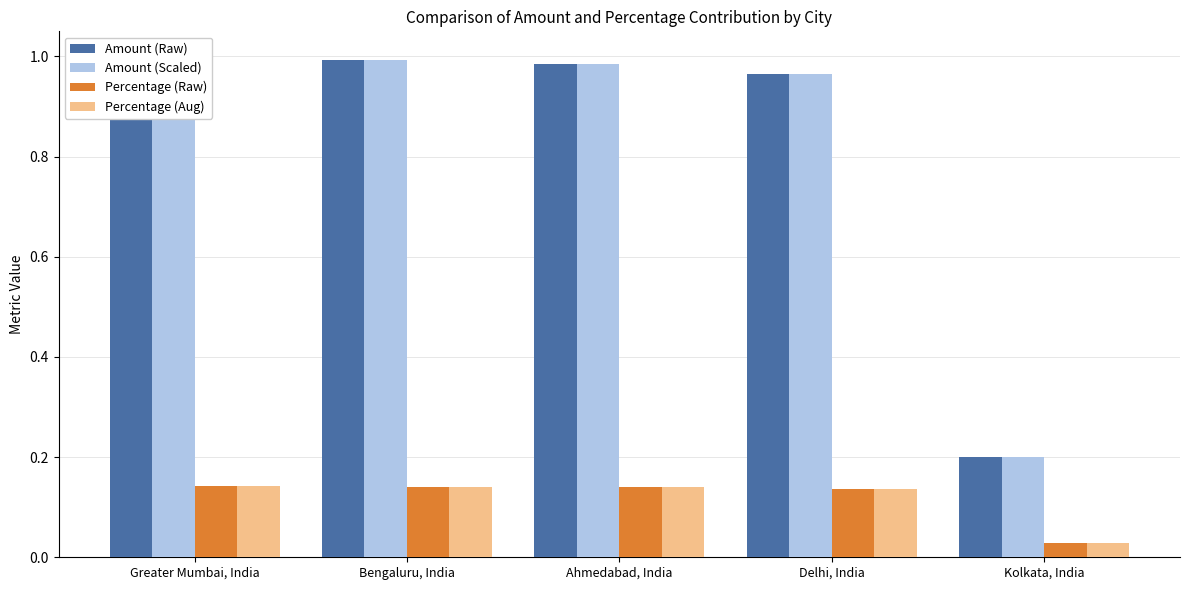

List the labels in order of Percentage (Raw) value, smallest first.

Kolkata, India, Delhi, India, Ahmedabad, India, Bengaluru, India, Greater Mumbai, India